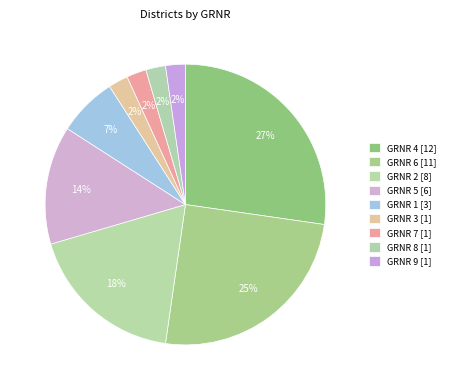

How many slices are in this pie chart?

9